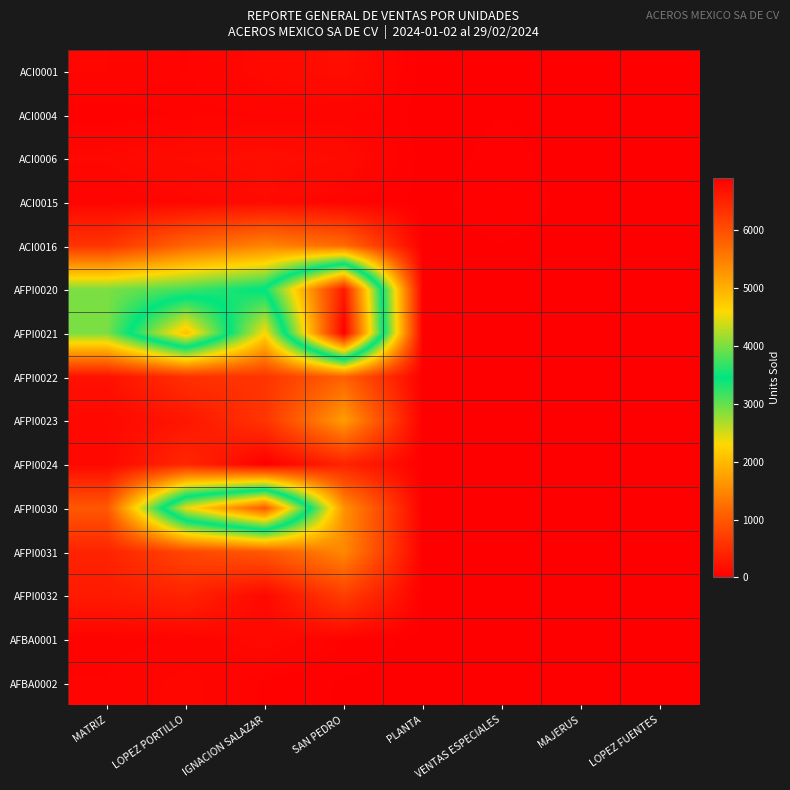

How many series are shown in this chart?

15